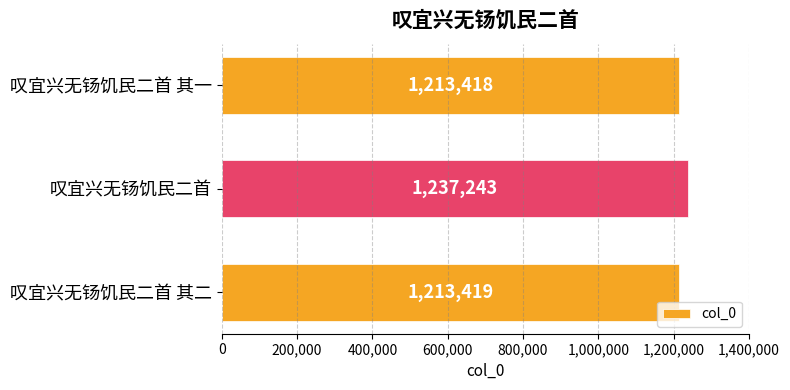

Reading top to bottom, what are all the values shown in this chart?

叹宜兴无钖饥民二首 其一=1213418	叹宜兴无钖饥民二首=1237243	叹宜兴无钖饥民二首 其二=1213419